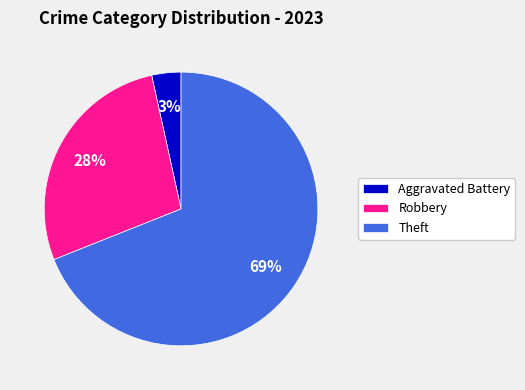

Rank the categories by value from highest to lowest.

Theft, Robbery, Aggravated Battery